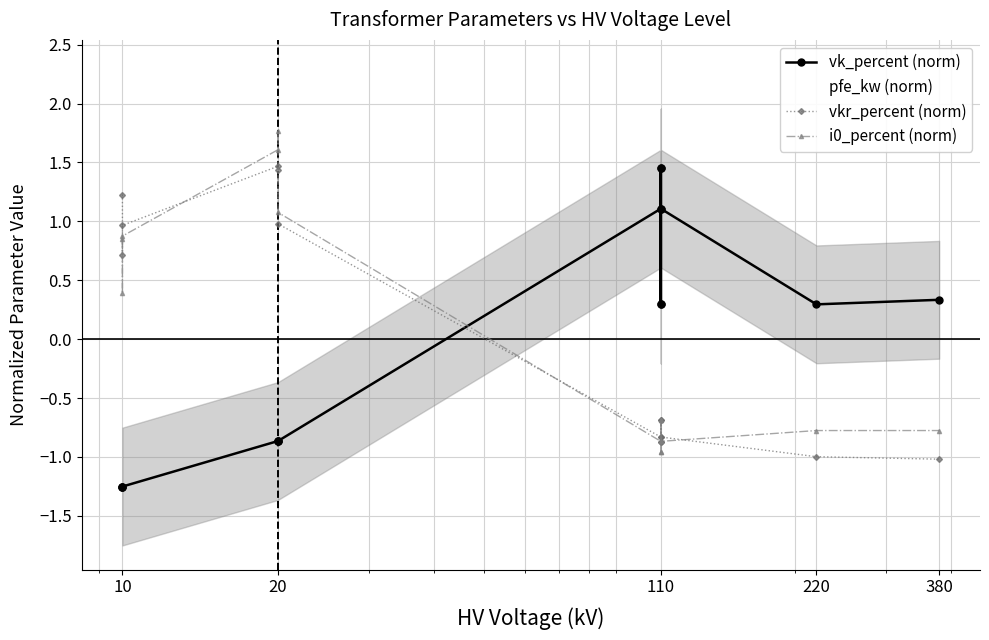

What is the minimum value for i0_percent (norm)?

-1.0